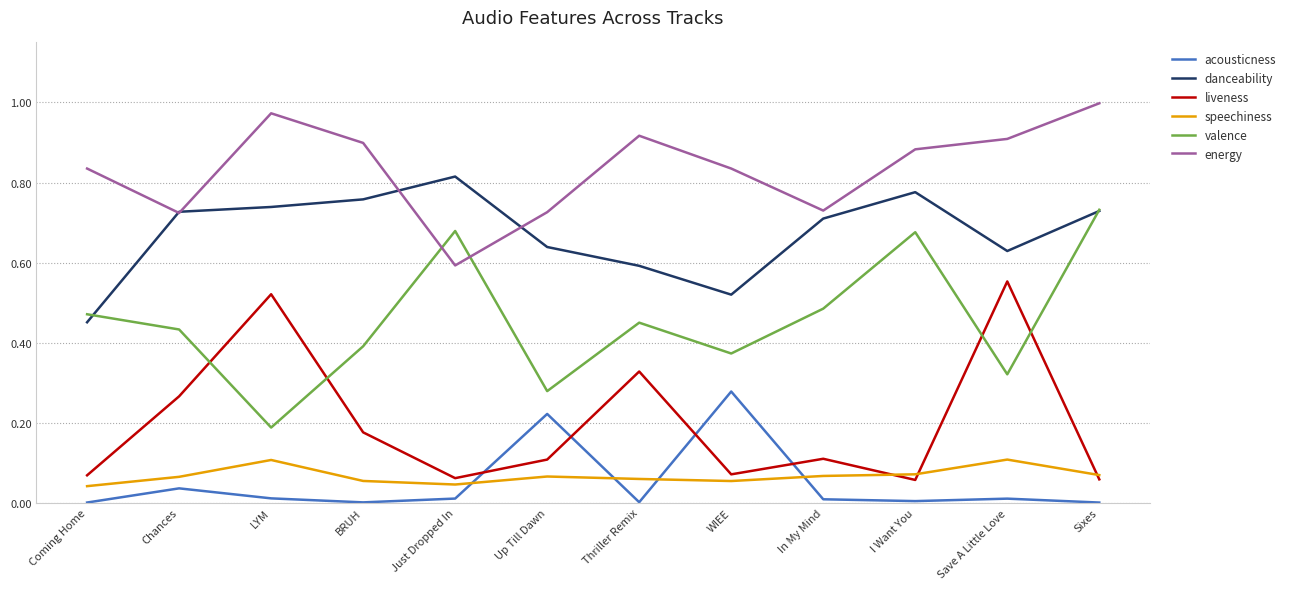

How many speechiness values are between 0 and 1?

12